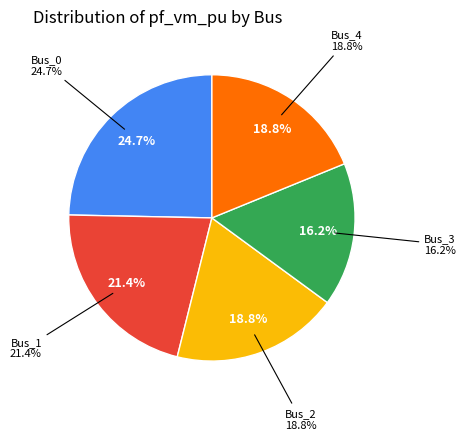

To the nearest percent, what portion does Bus_0 represent?

25%